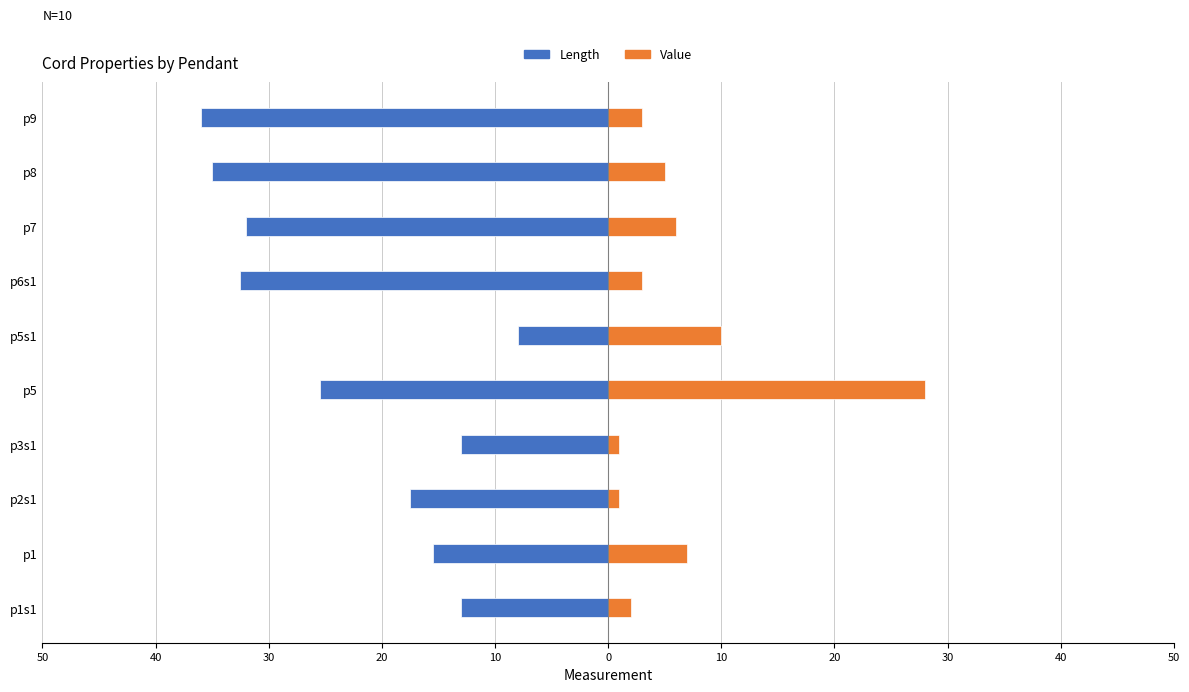

What is the maximum value shown in the chart?

28.0